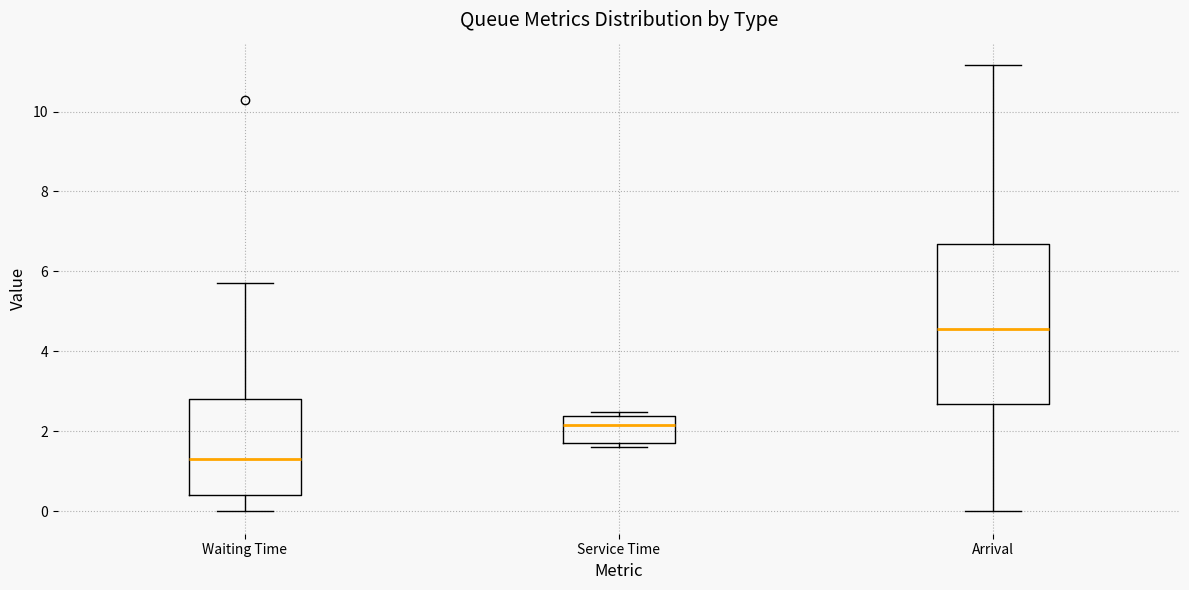

Where does the median line of the box for Service Time sit on the y-axis? The values are not printed on the chart, so give them approximately, as read against the axis.

2.2